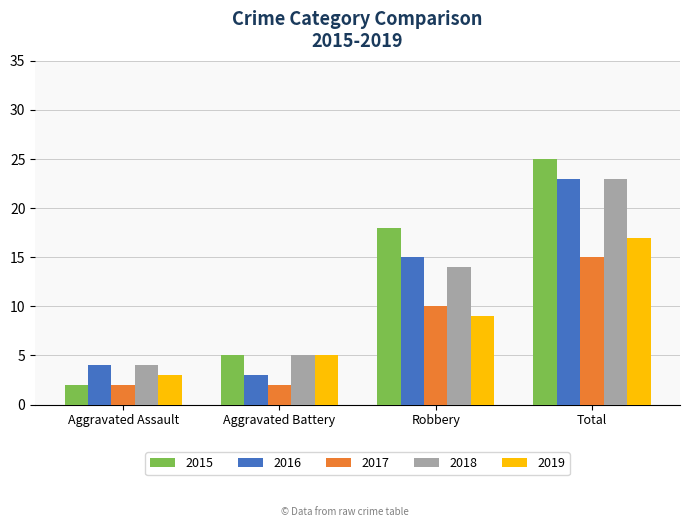

What is the label of the 3rd bar from the left?

Robbery